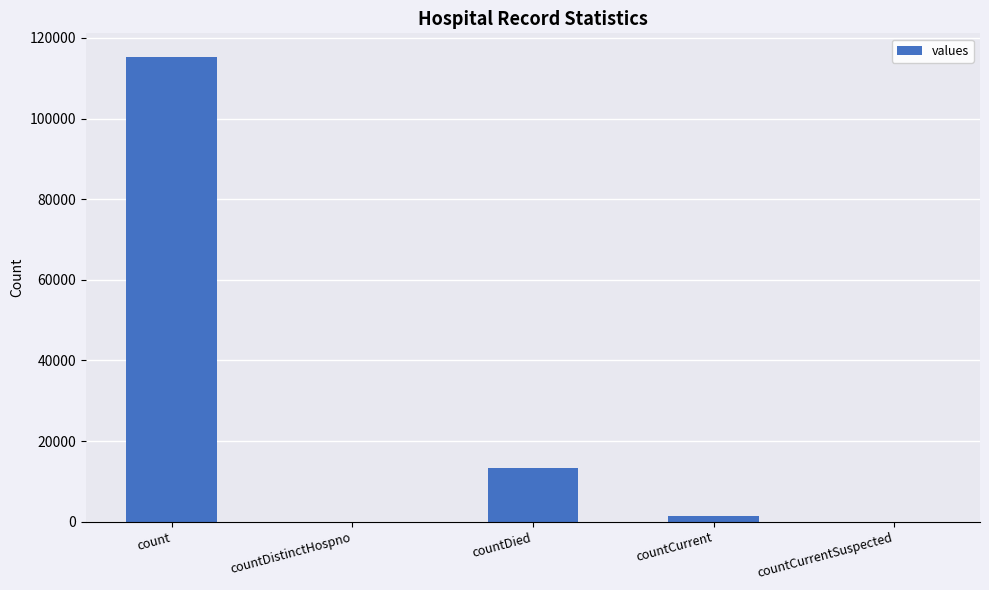

Which has a higher value, countDistinctHospno or count?

count